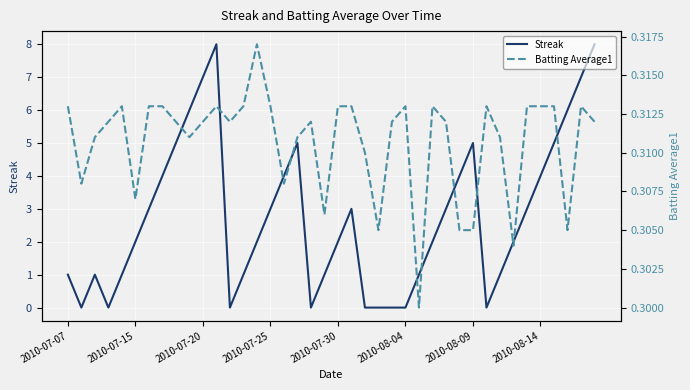

At which category is the sum across all series the highest?

11